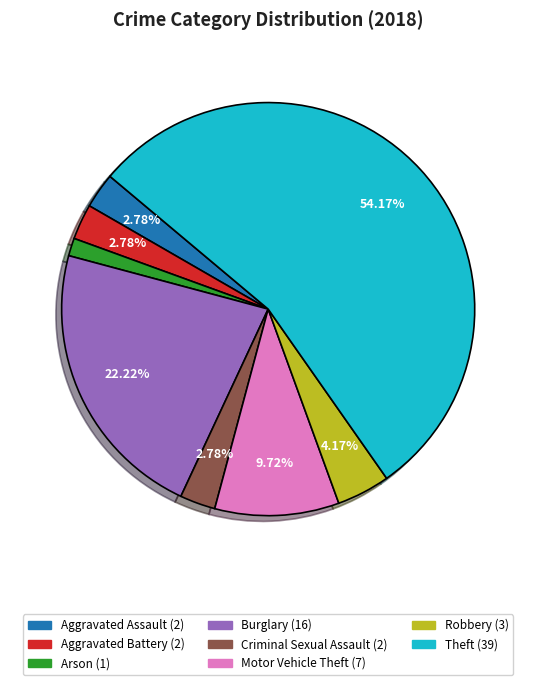

Approximately how many times larger is the value at Robbery compared to Motor Vehicle Theft?

0.4